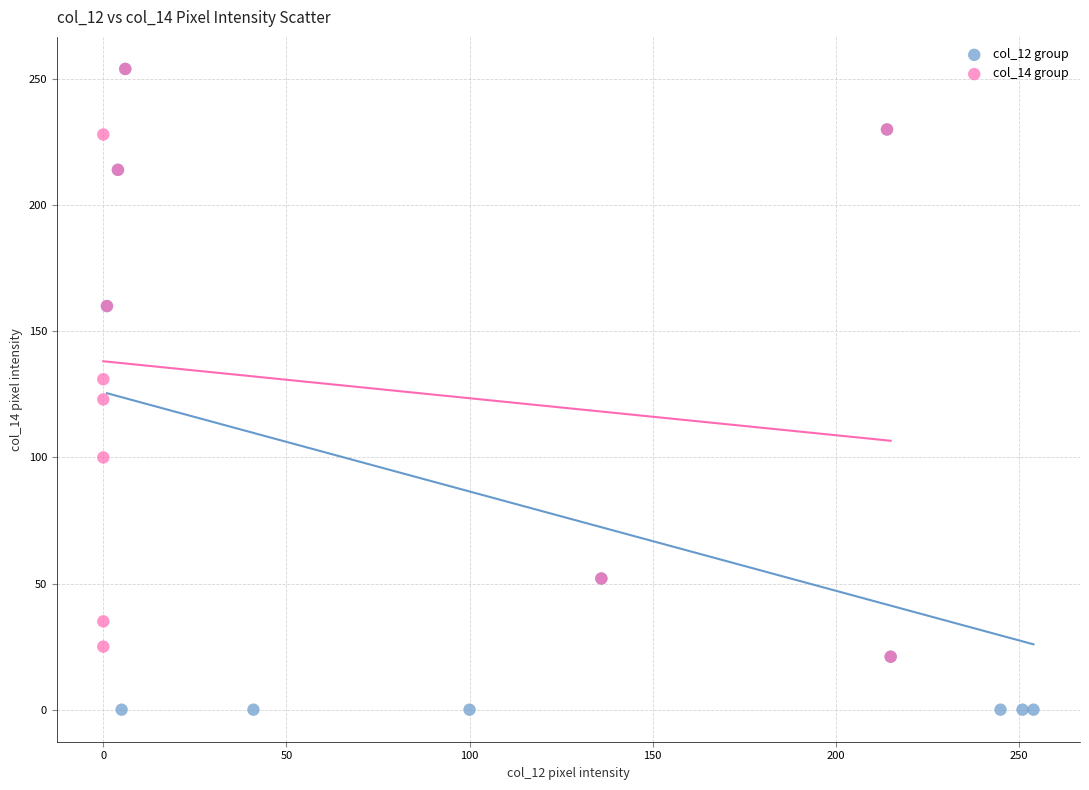

Which series reaches the minimum Y coordinate?

col_12 group